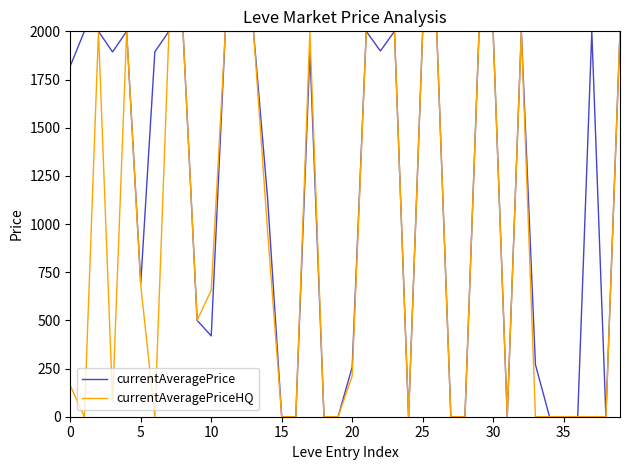

What is the average value of the currentAveragePrice series?

1166.9